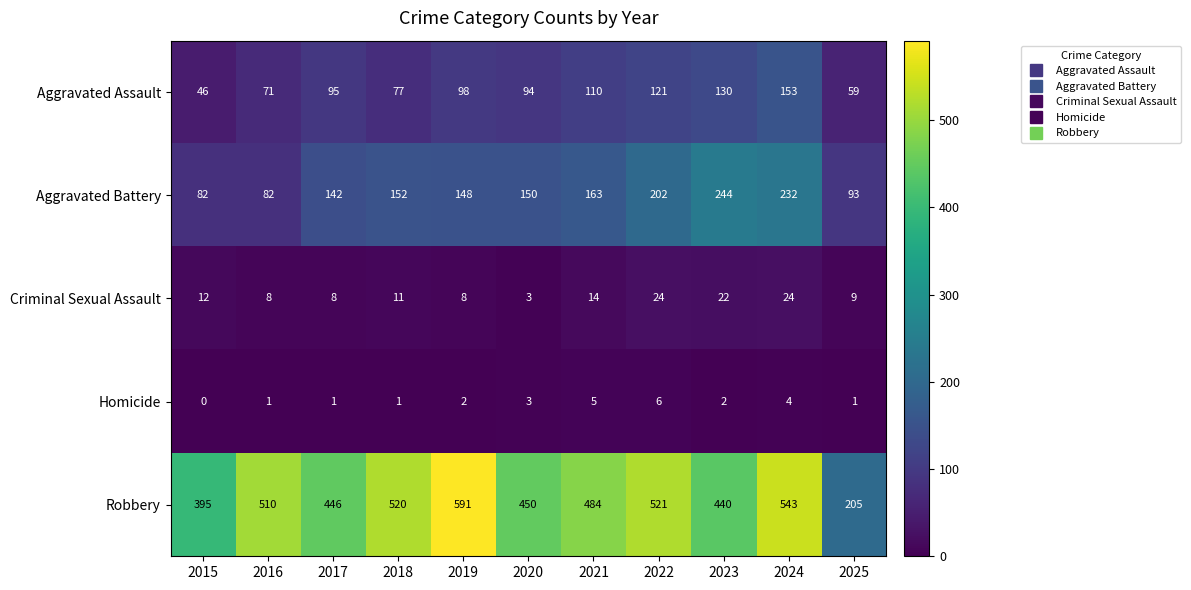

At which category does the chart reach its peak across all series?

2019